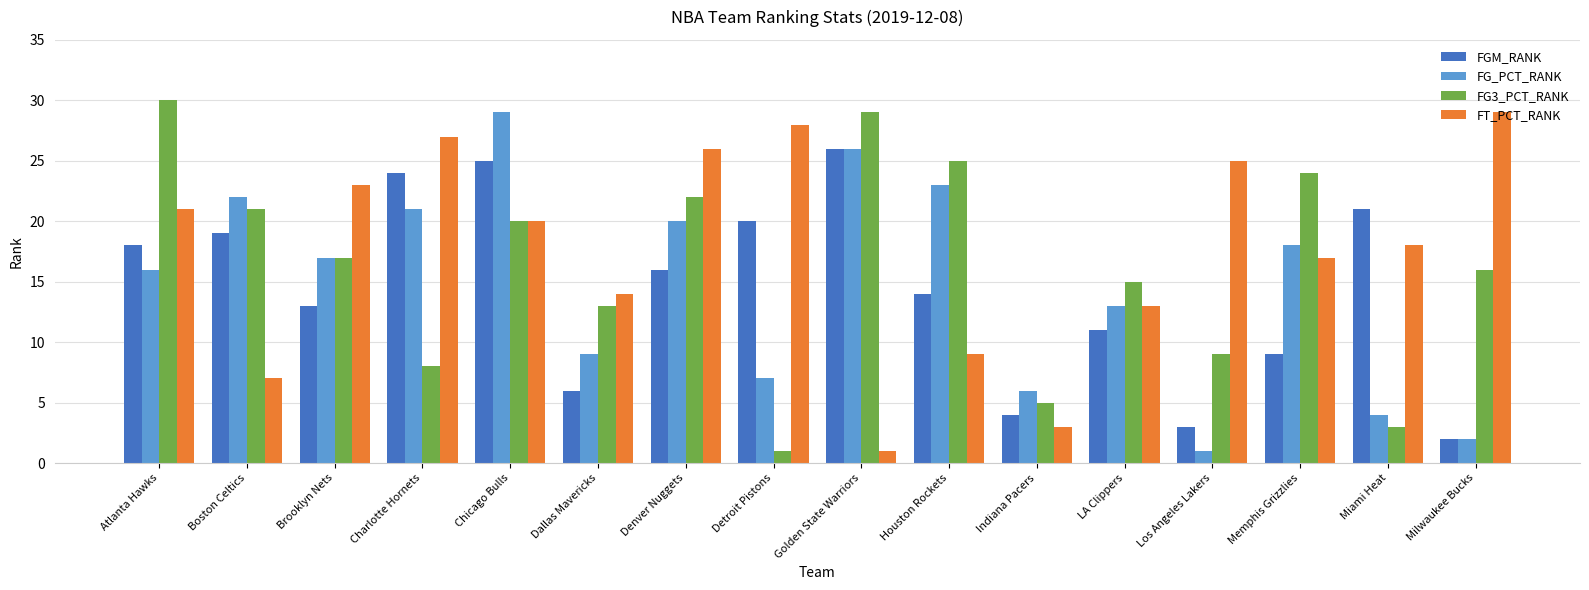

Where is FGM_RANK nearest to the value 14?

Houston Rockets